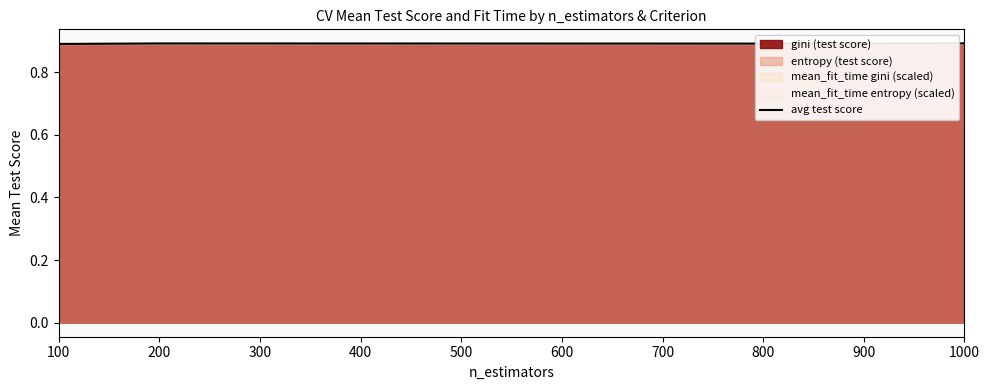

How many interior local valleys (lower than both neighbors) does the data have?

1